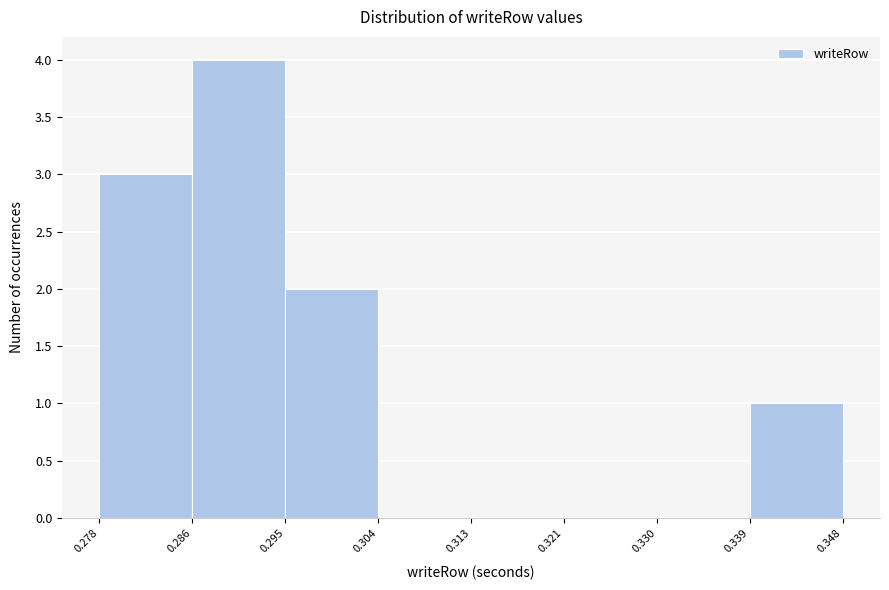

Over which range of the x-axis is the bar tallest?

0.286 to 0.295